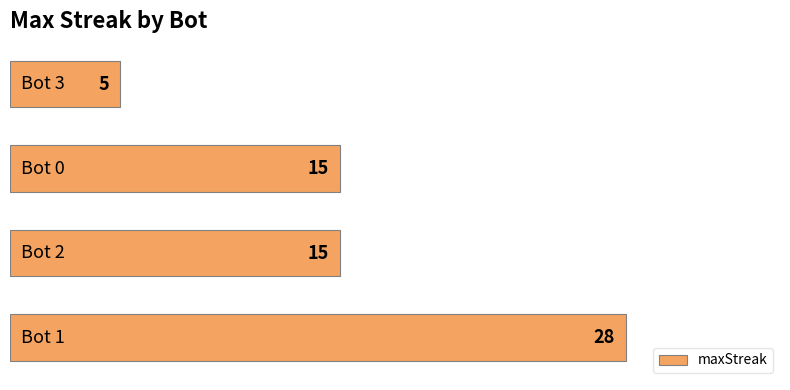

Count the values in the range 15 to 28.

3